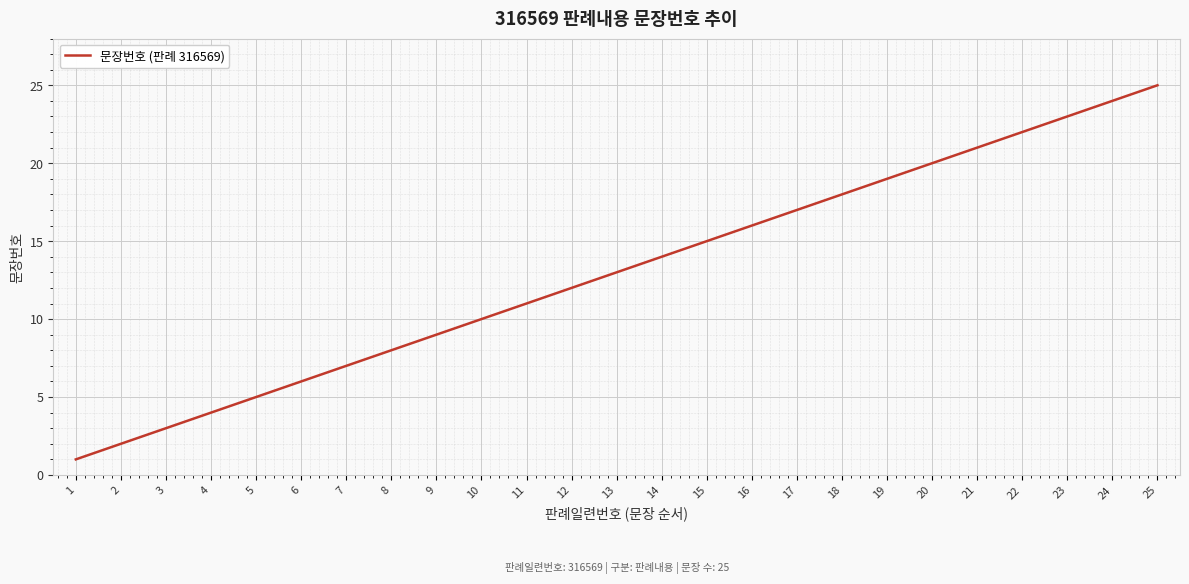

What is the difference between the maximum and minimum values?

24